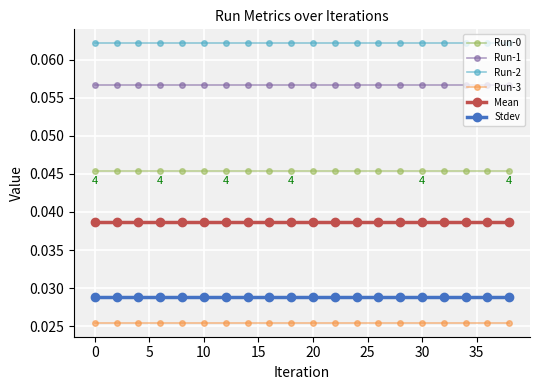

True or false: Run-1 and Run-0 intersect in this chart.

False